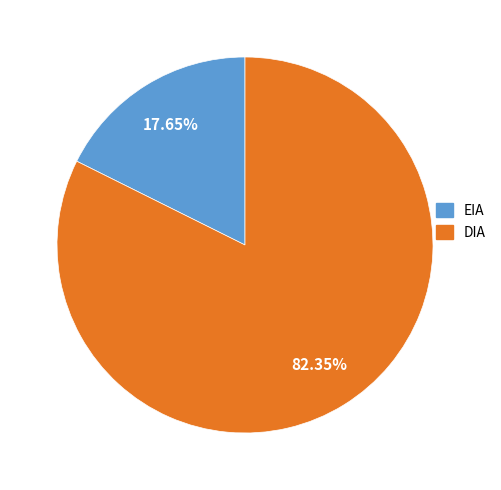

True or false: DIA accounts for 82% of the total.

True